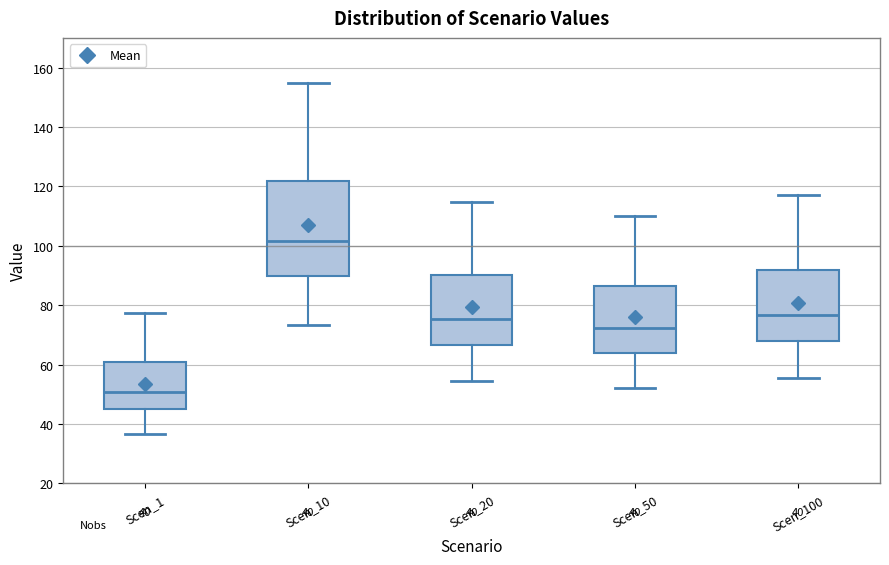

Which box's median line is the highest?

Scen_10